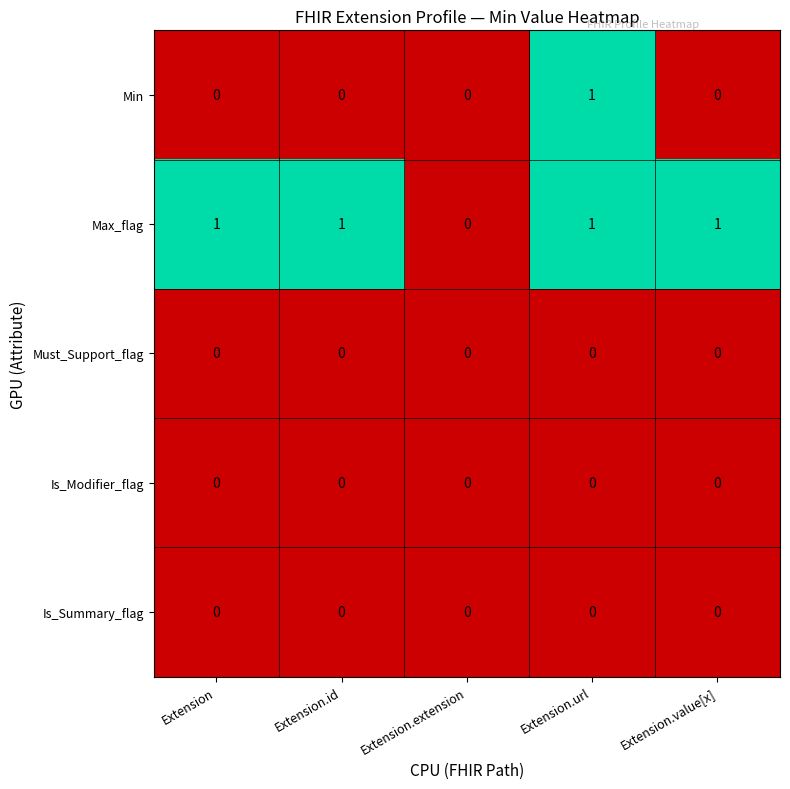

Is it true that Is_Modifier_flag equals 0 at Extension.value[x]?

True